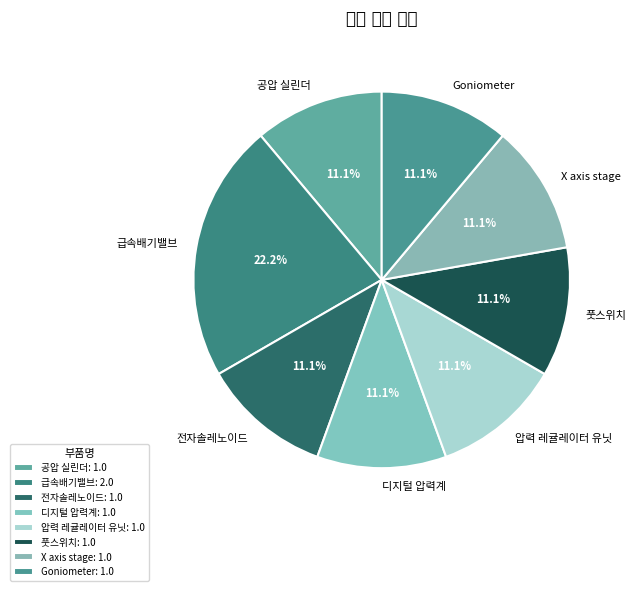

How many slices are in this pie chart?

8